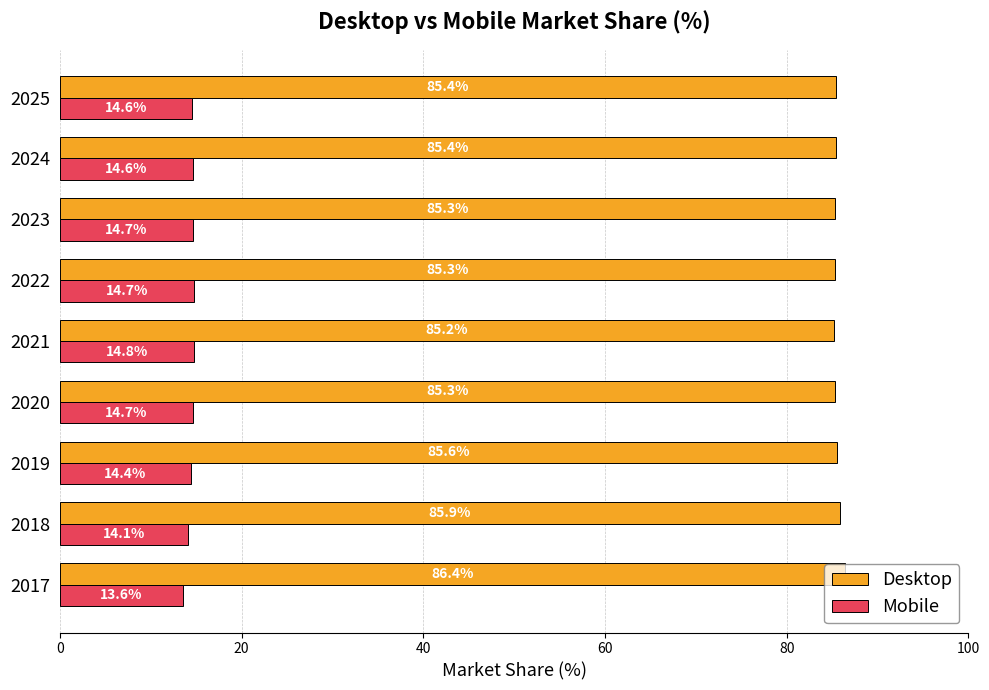

At how many categories does at least one series exceed 86?

1